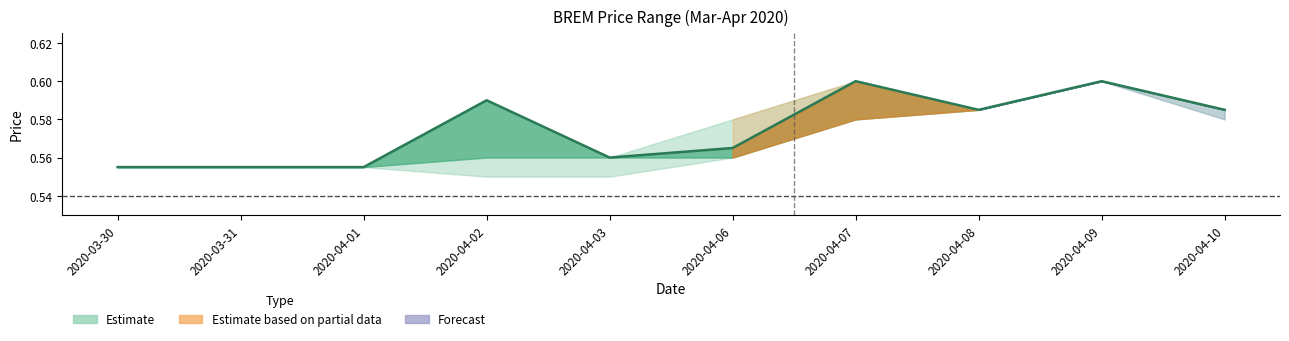

Rank the categories by value from highest to lowest.

2020-04-07, 2020-04-09, 2020-04-02, 2020-04-08, 2020-04-10, 2020-04-06, 2020-04-03, 2020-03-30, 2020-03-31, 2020-04-01